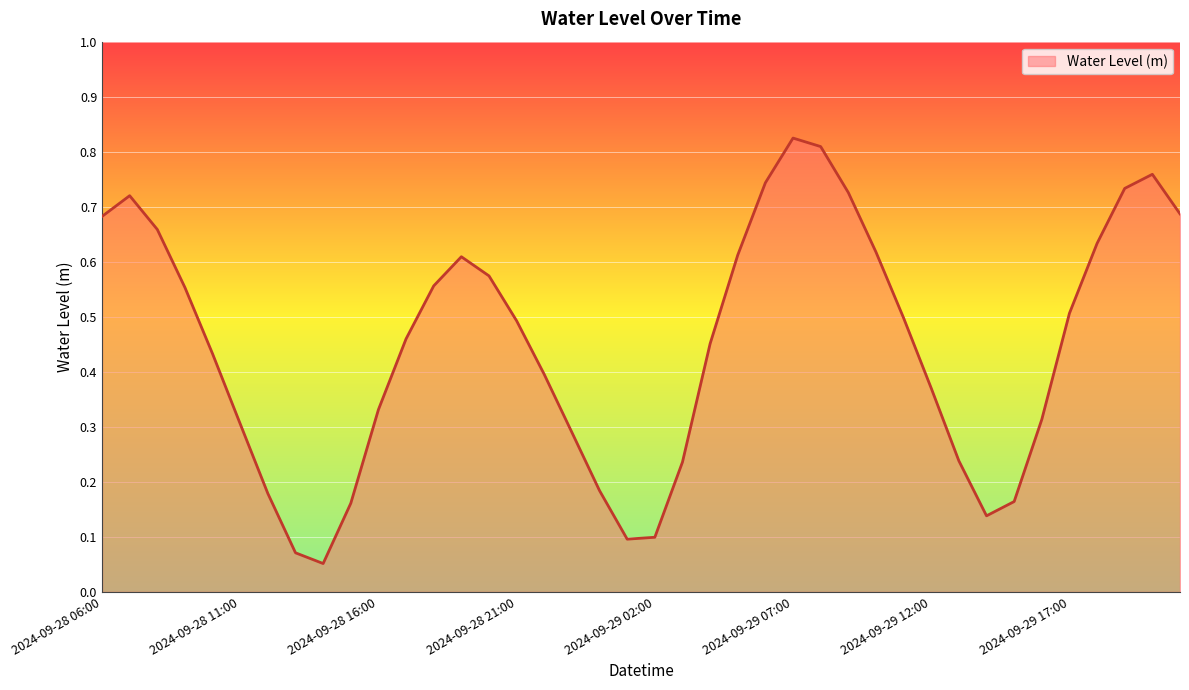

What is the minimum value shown in the chart?

0.1